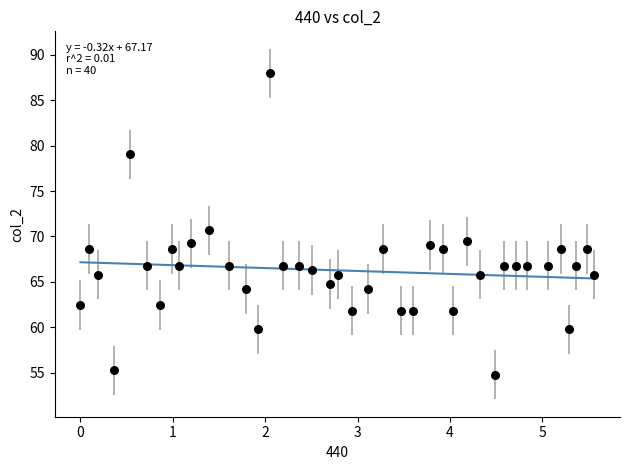

What is the range of Y values (max minus min)?

33.1